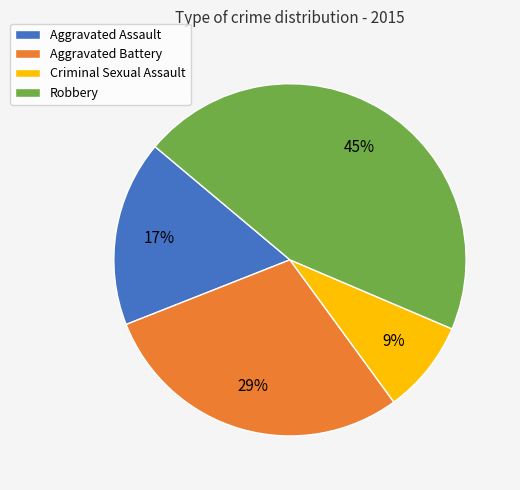

Count the number of slices in the pie.

4